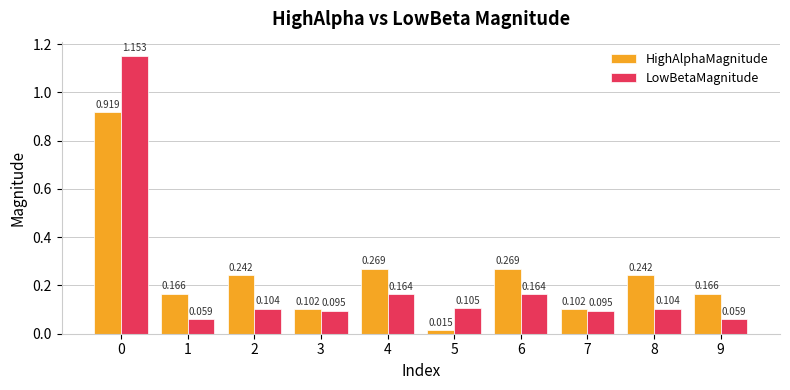

At 9, list the series in order from largest to smallest.

HighAlphaMagnitude, LowBetaMagnitude